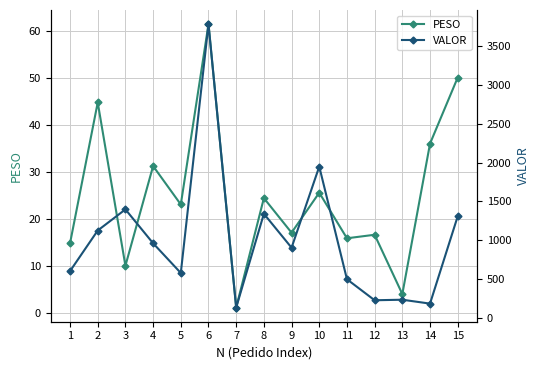

At 11, list the series in order from smallest to largest.

PESO, VALOR